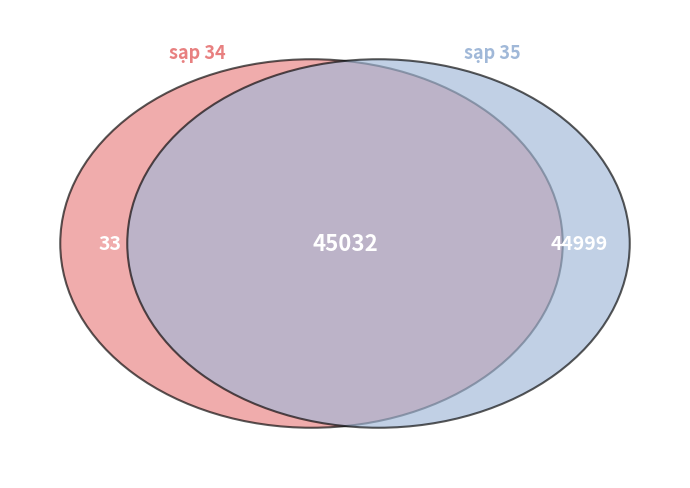

Combined, do sạp 35 and sạp 34 account for over 50%?

Yes